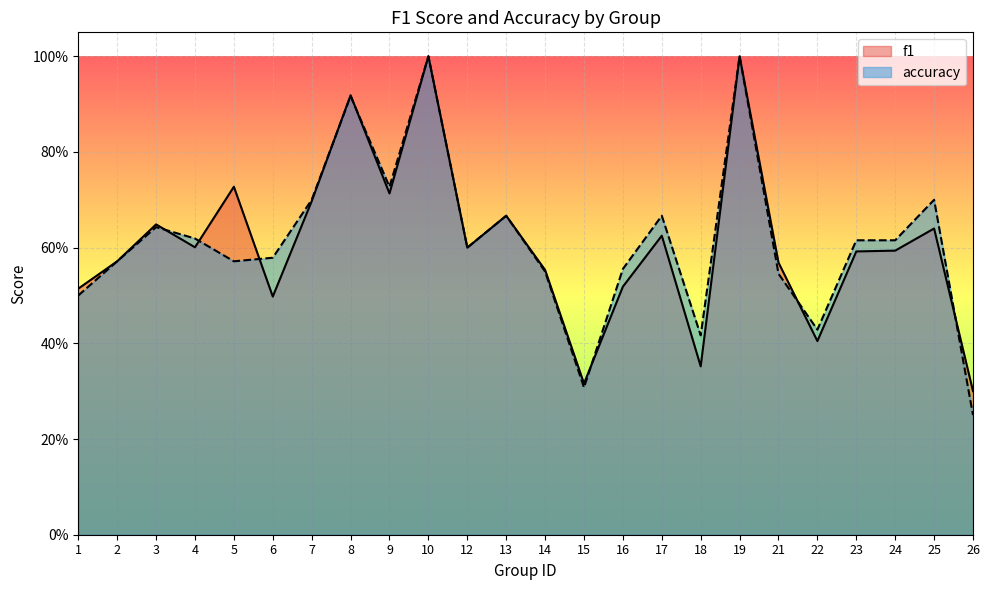

Count the accuracy values in the range 0 to 1.

24